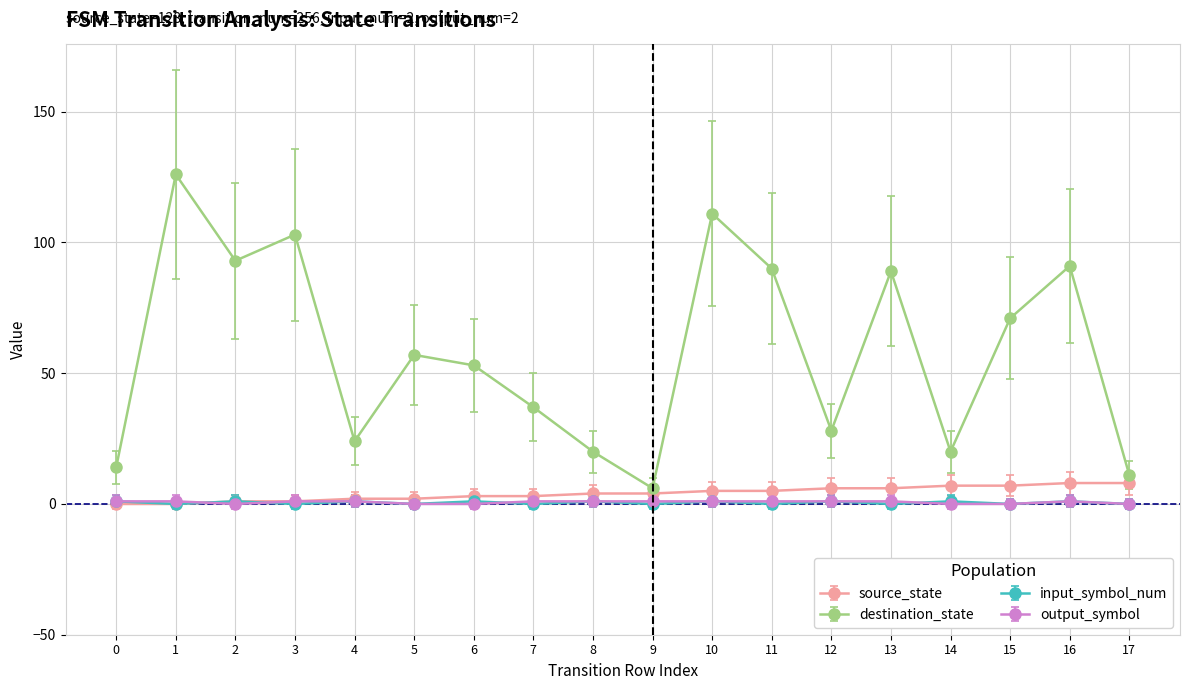

How many data points does each series have?

18